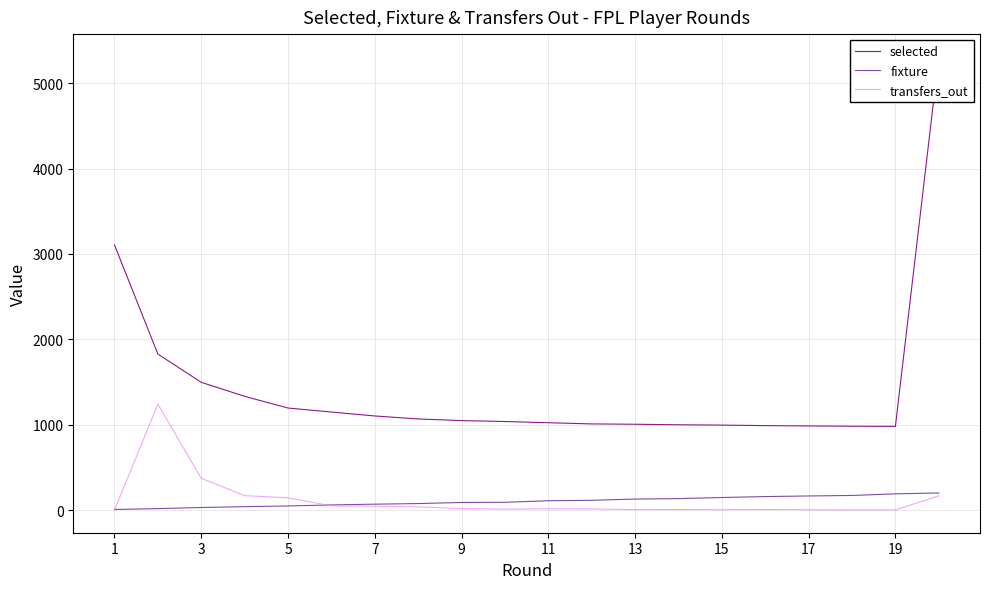

At which category does the chart reach its minimum across all series?

1